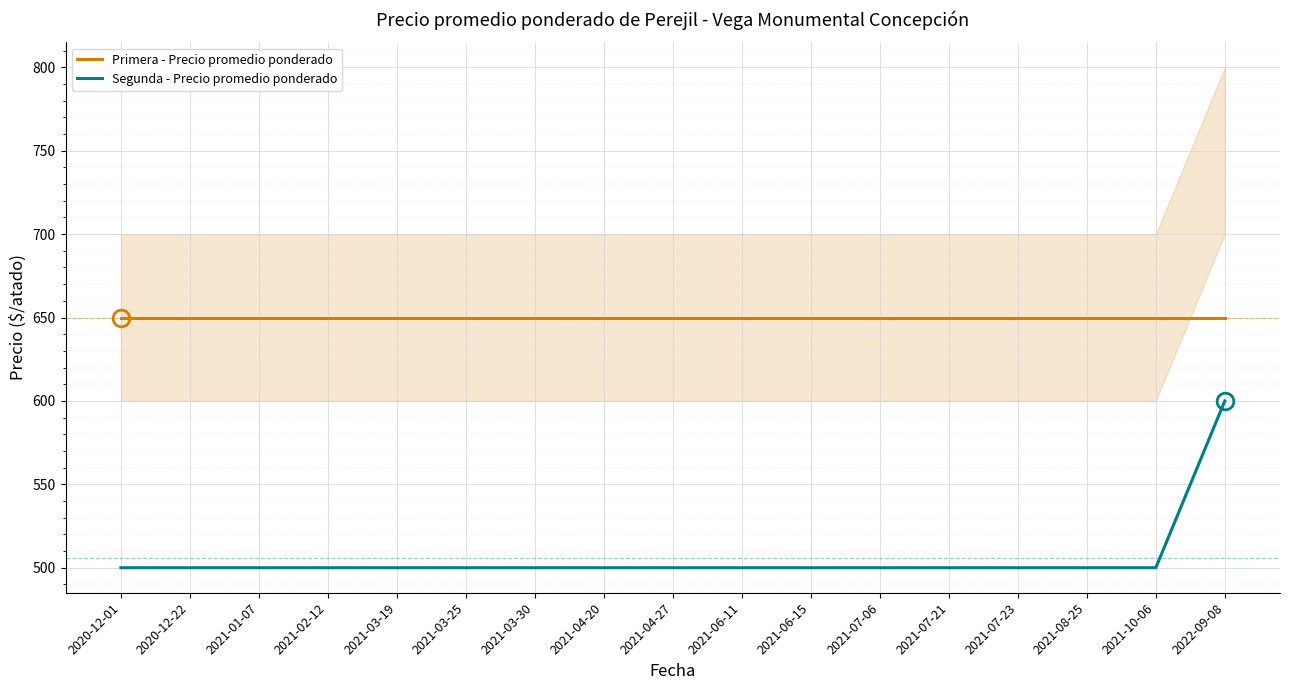

True or false: Segunda - Precio promedio ponderado has more than 0 interior local peaks.

False